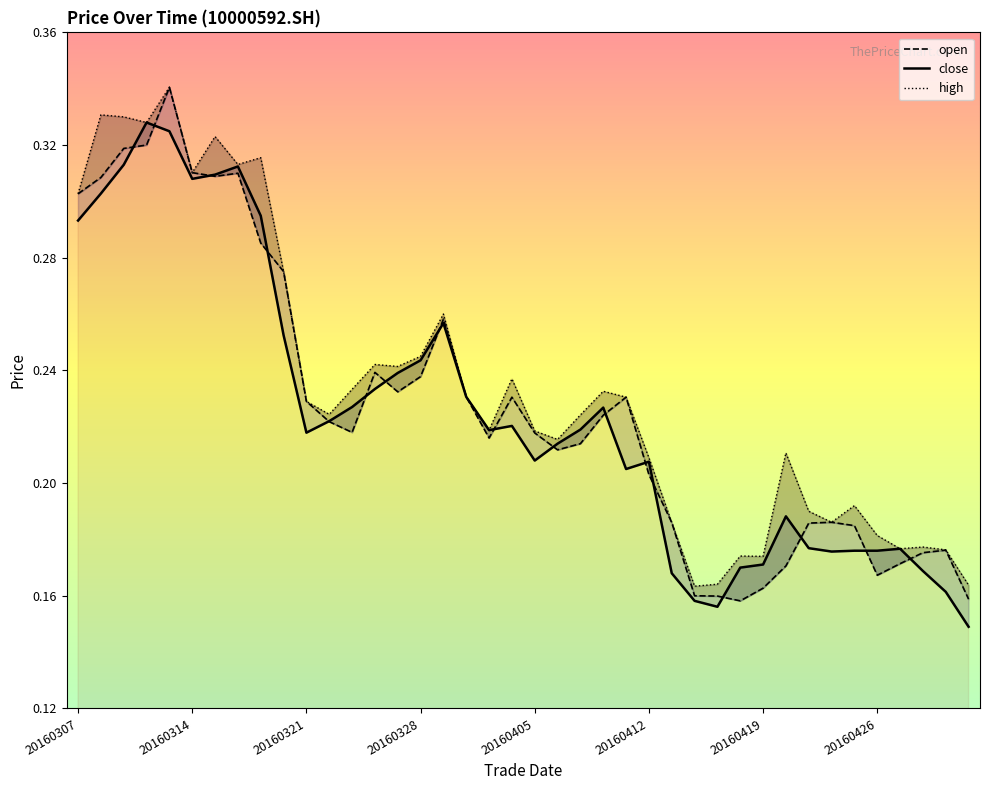

True or false: close and high intersect in this chart.

False